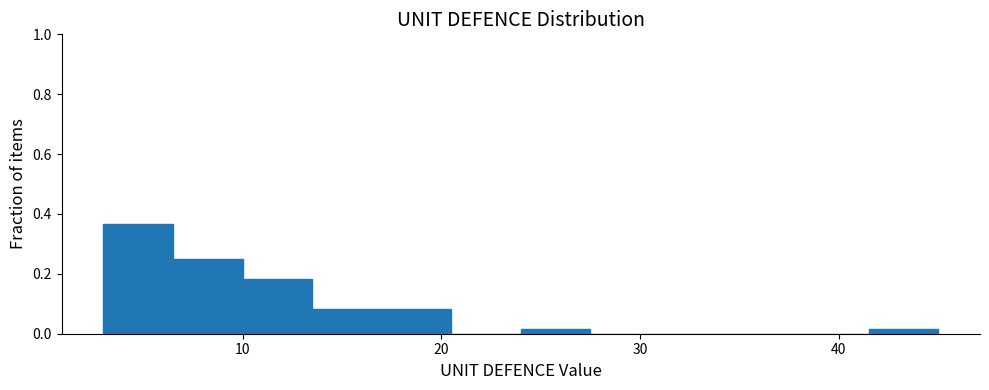

Around what value on the x-axis is the tallest bar? Give the approximate position of its centre, as read against the axis.

5